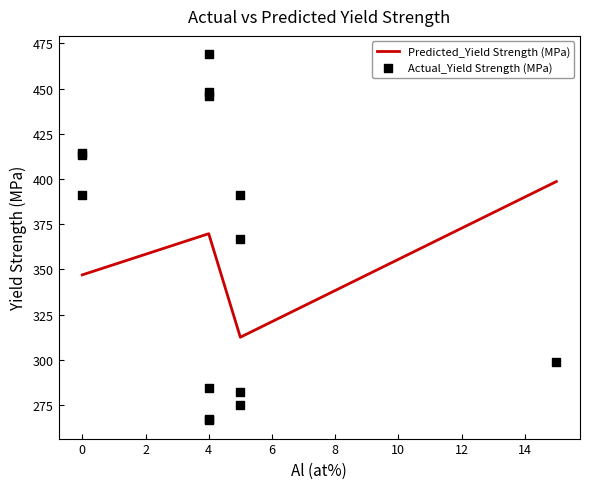

What is the ratio of the value at 4 to the value at 5?

1.1